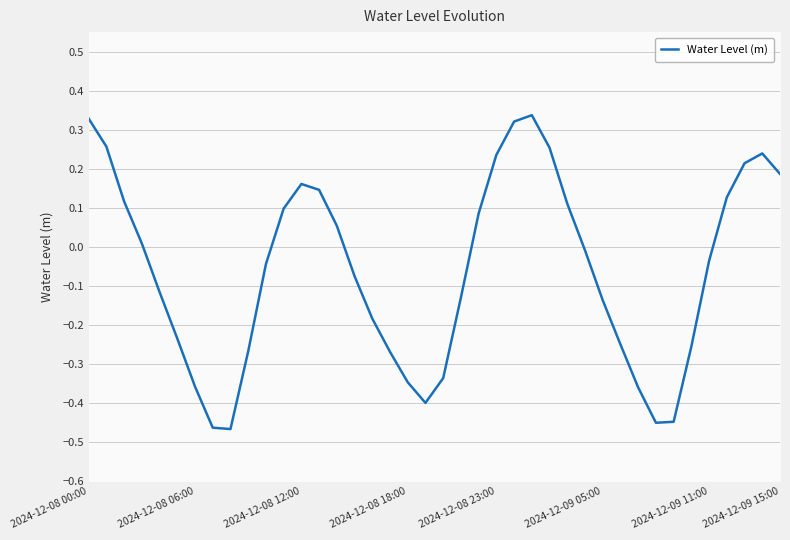

How many interior local peaks (higher than both neighbors) does the data have?

3